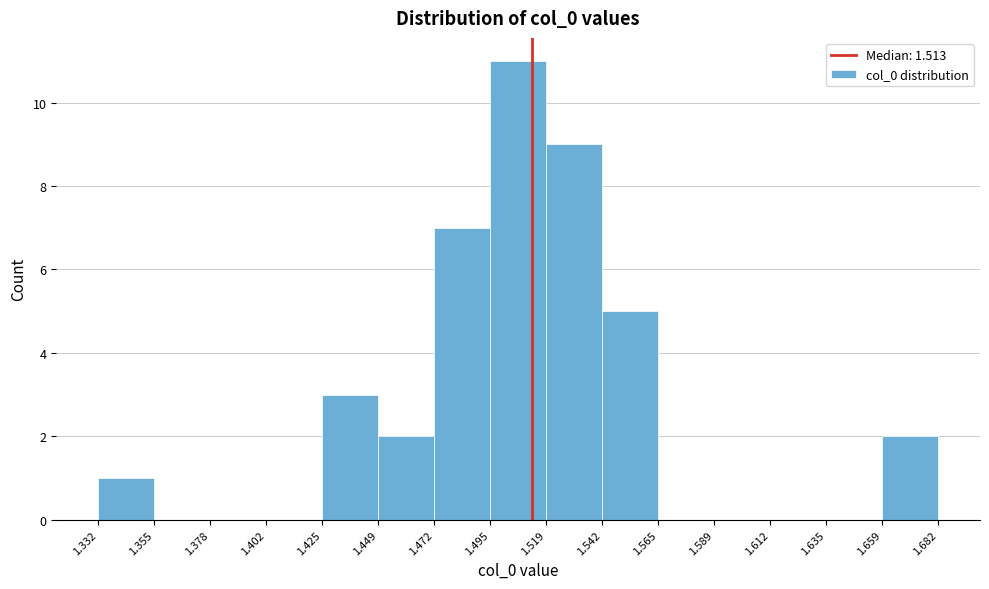

What is the height of the bar covering 1.472 to 1.495 on the x-axis? The values are not printed on the chart, so give them approximately, as read against the axis.

7